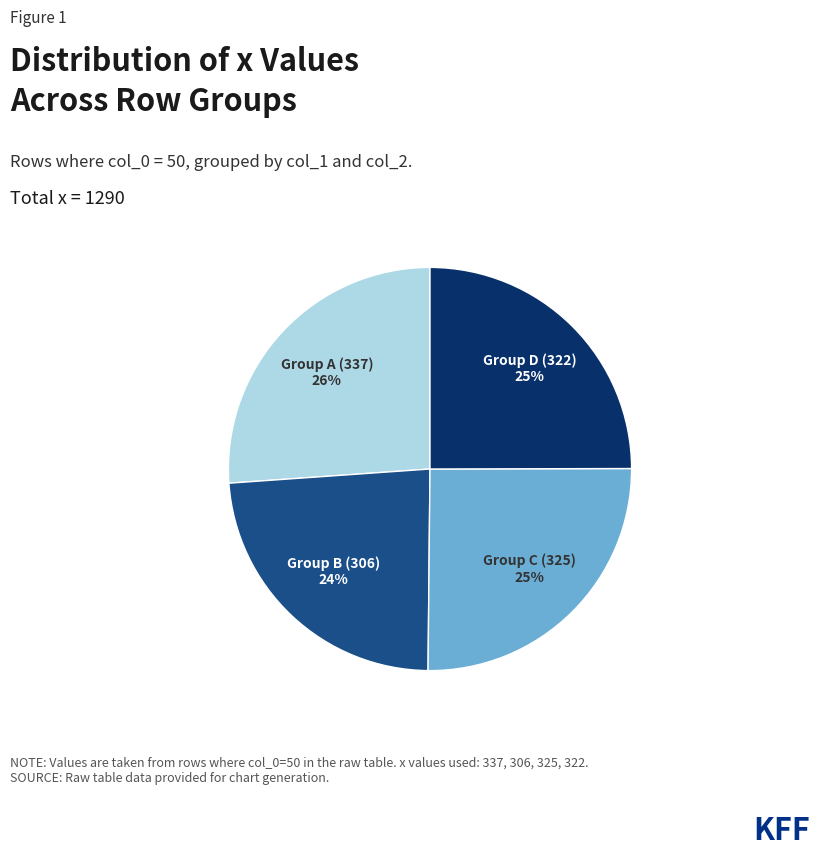

What is the ratio of the value at Group B (306) to the value at Group A (337)?

0.9